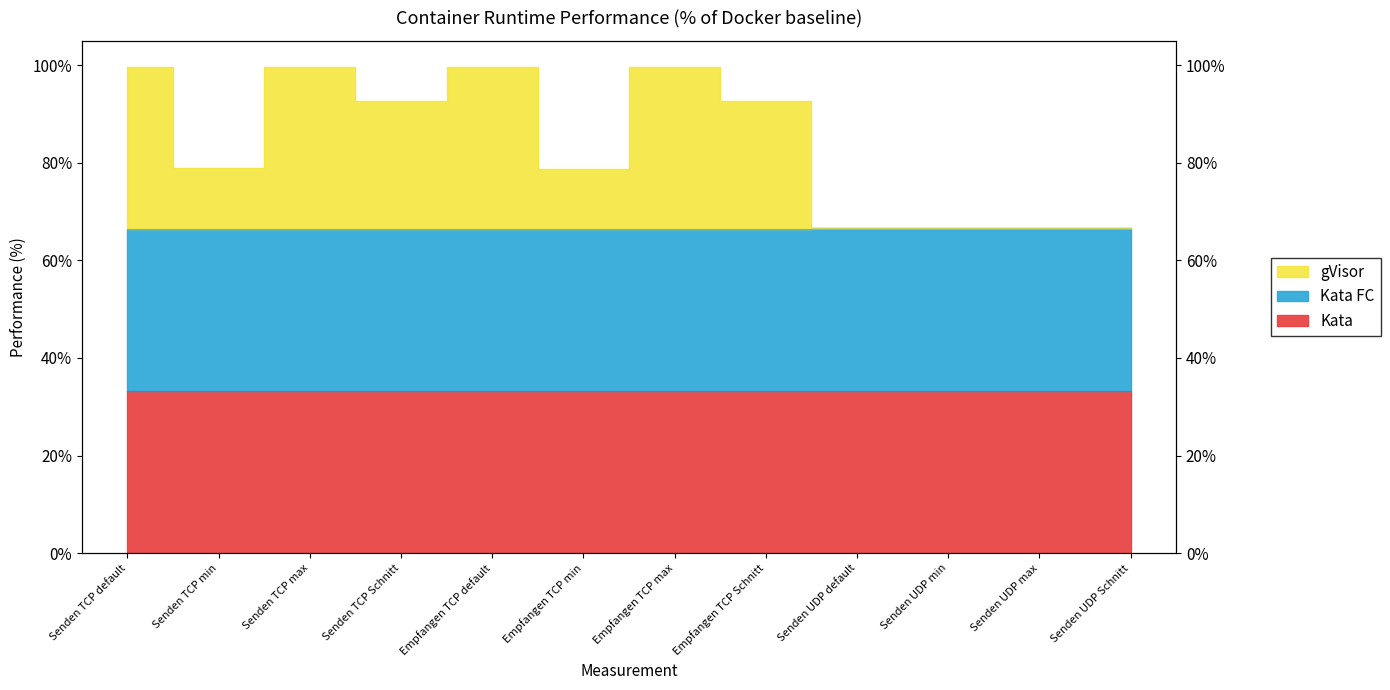

What is the minimum value shown in the chart?

33.3